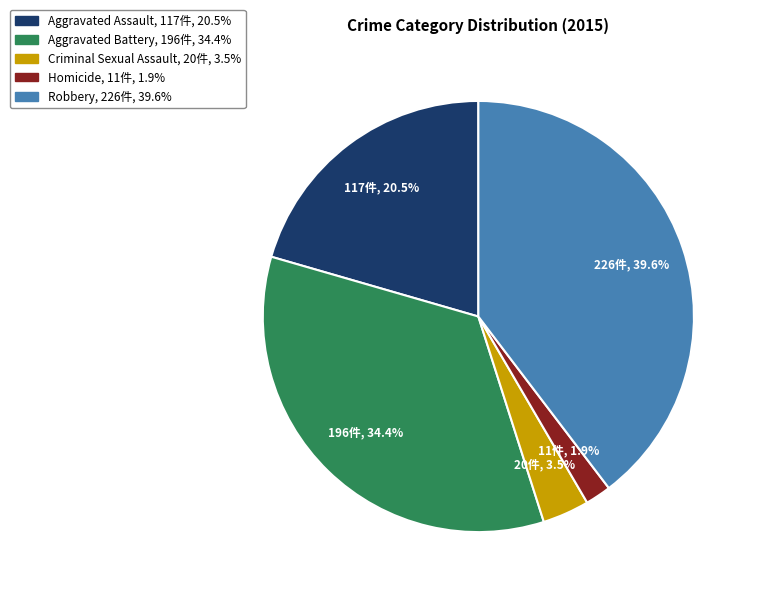

Combined, what portion of the pie is Aggravated Battery and Criminal Sexual Assault?

37.9%